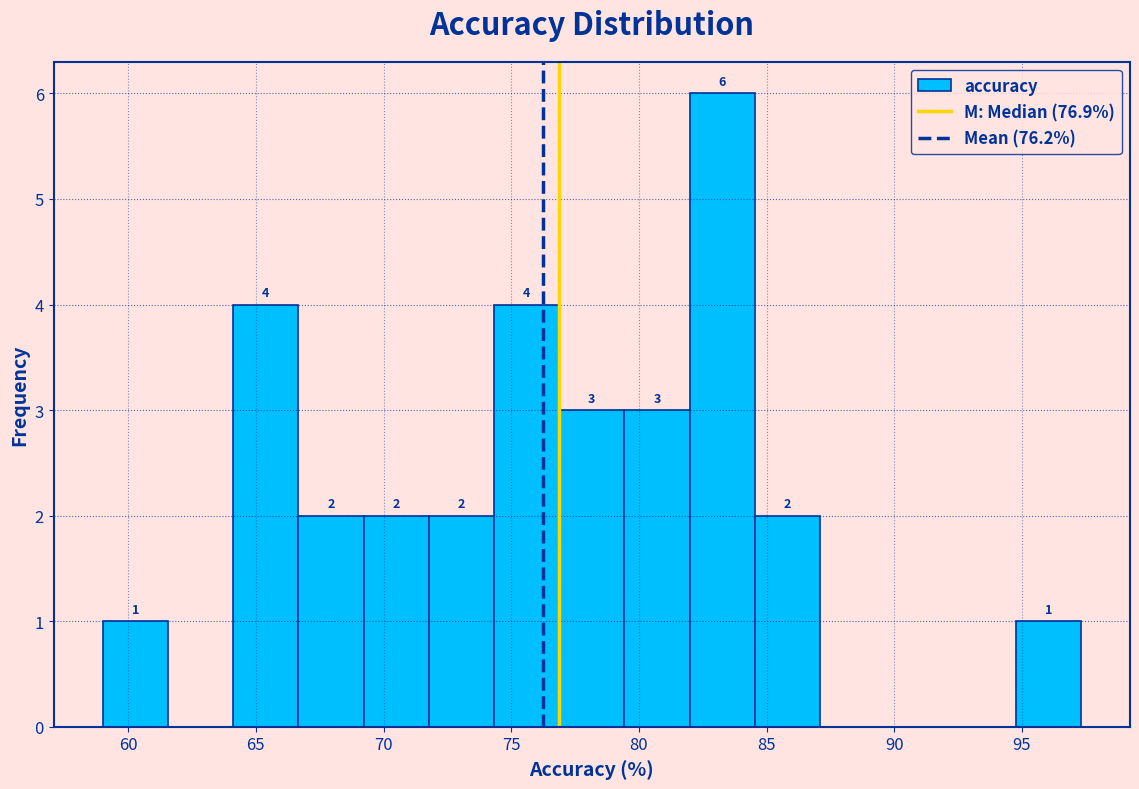

Over which range of the x-axis is the bar tallest?

82.0 to 84.5